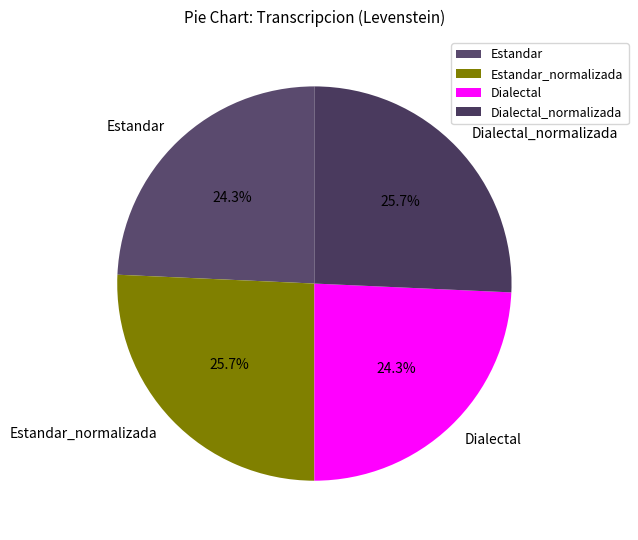

Is there any slice that represents more than half of the pie?

No